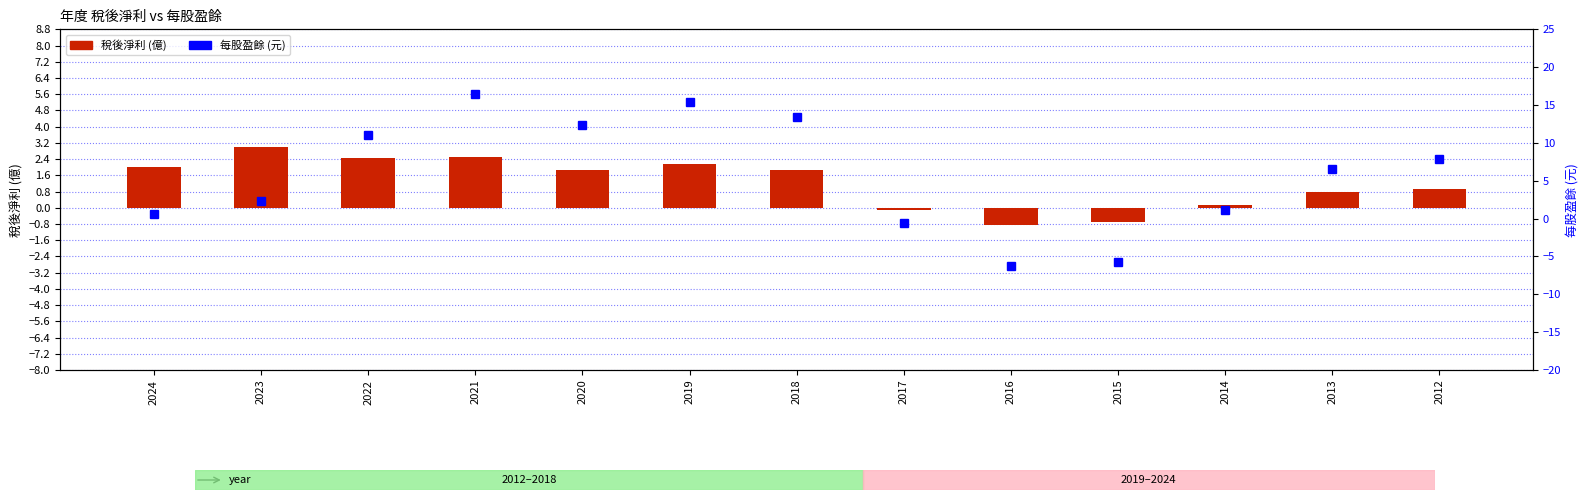

Which series has the largest range (max minus min)?

每股盈餘